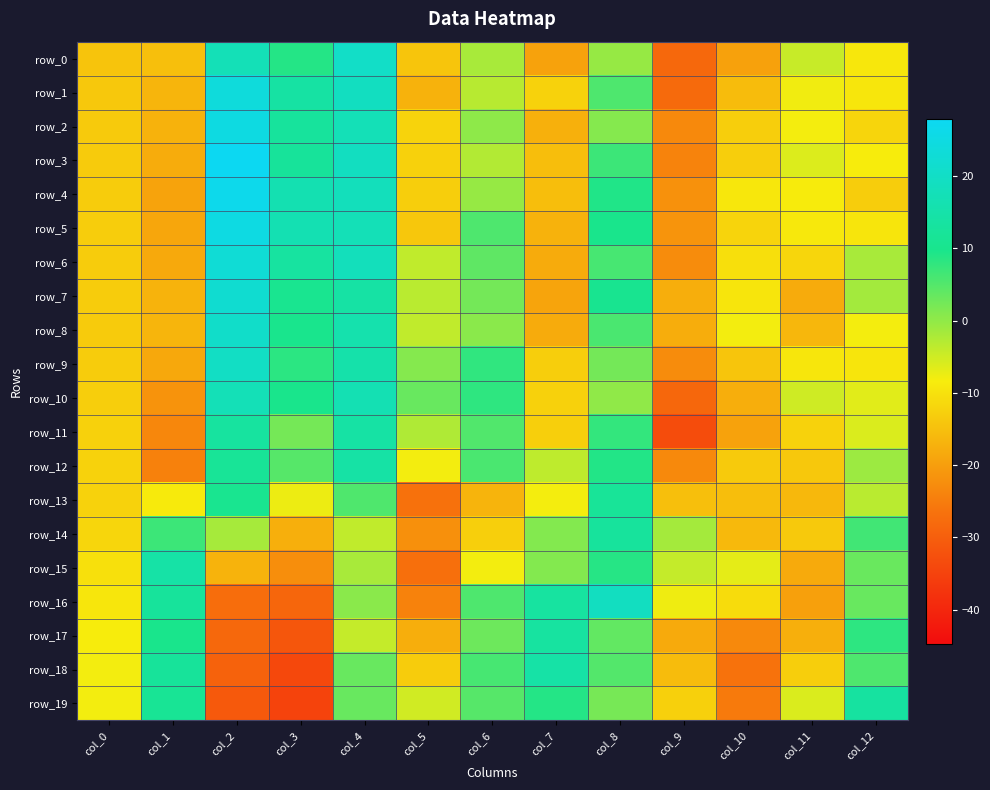

Which series has the widest spread of values?

row_3